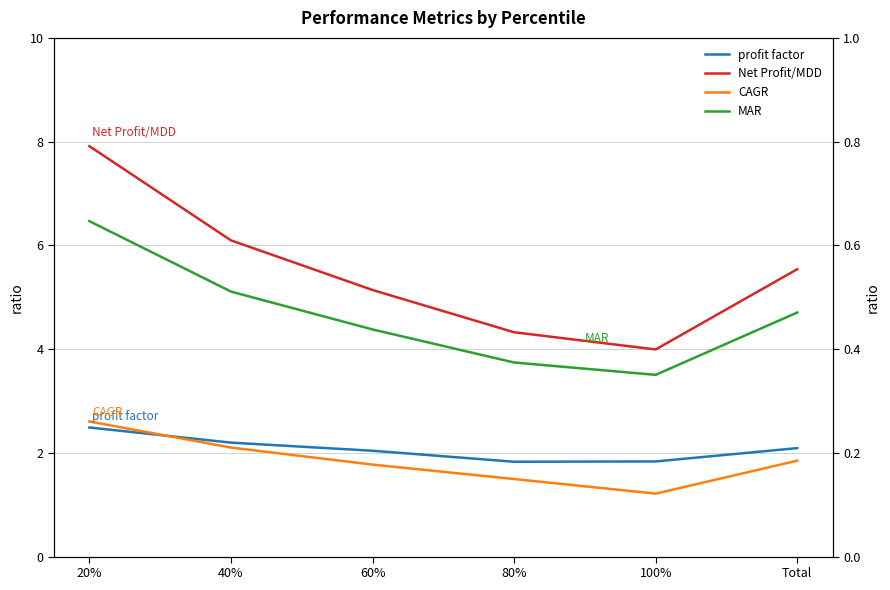

How many lines are shown in the chart?

4